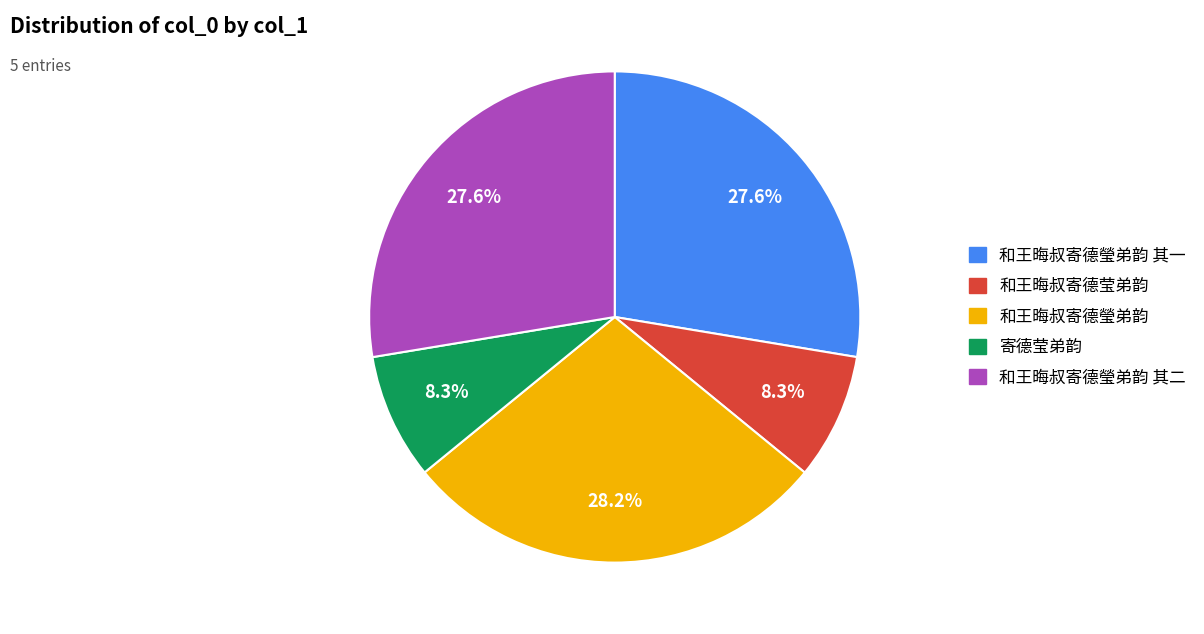

What is the largest slice in the pie chart?

和王晦叔寄德瑩弟韵